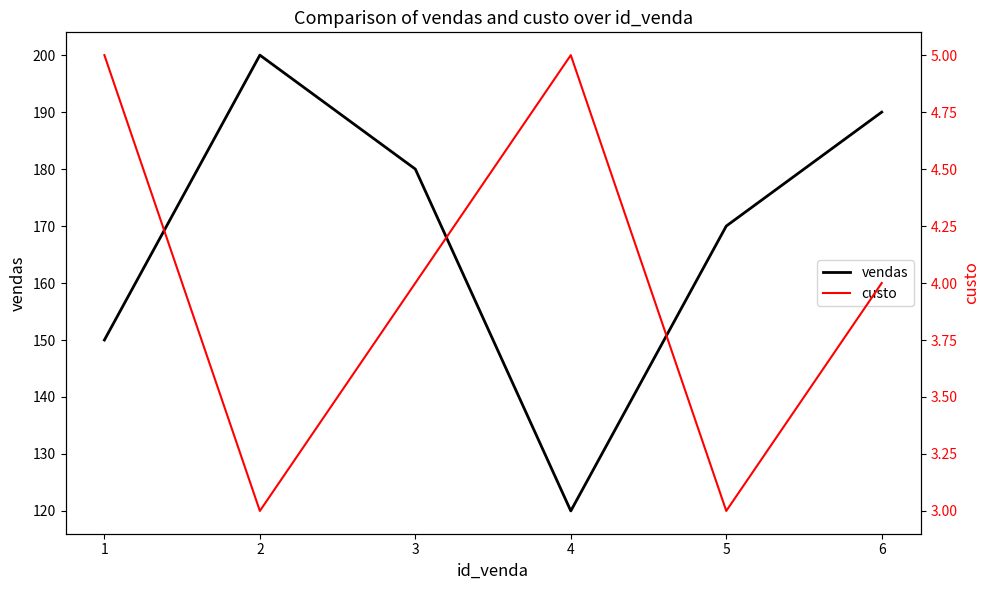

Between 0 and 3, which series saw the biggest shift?

vendas